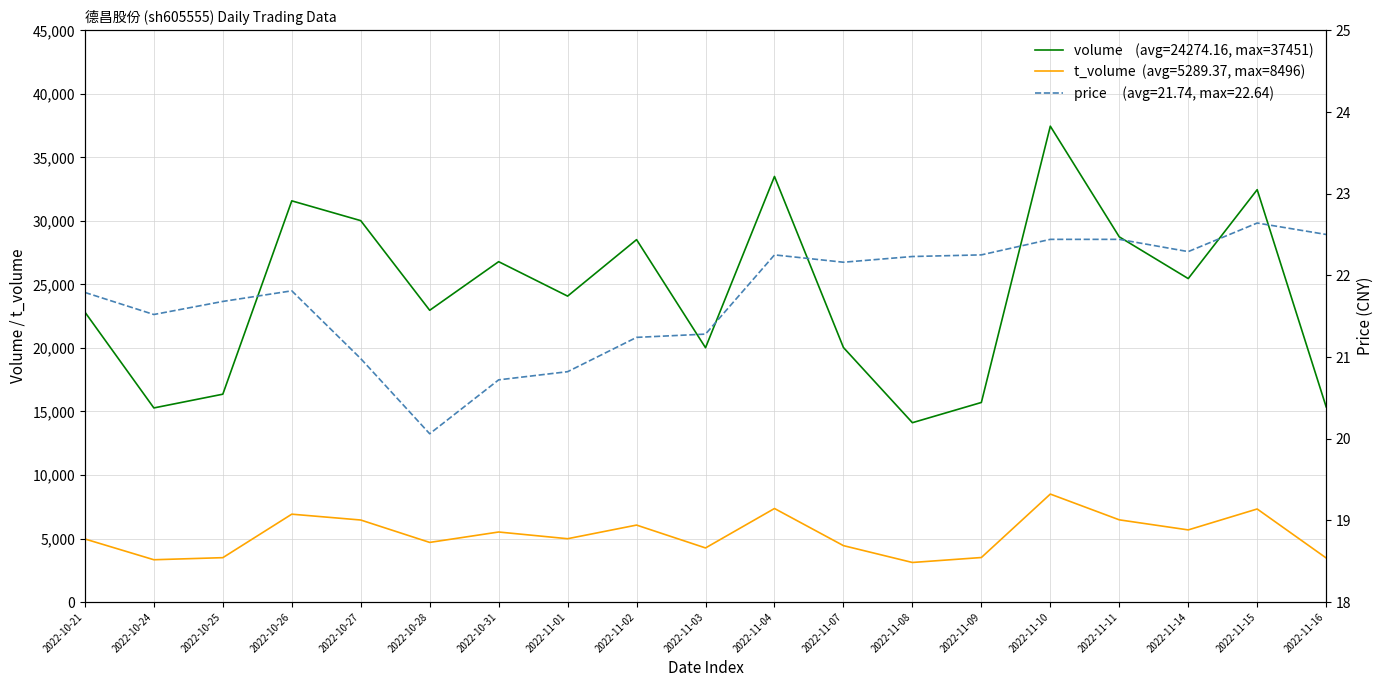

At how many categories does at least one series exceed 34637?

1